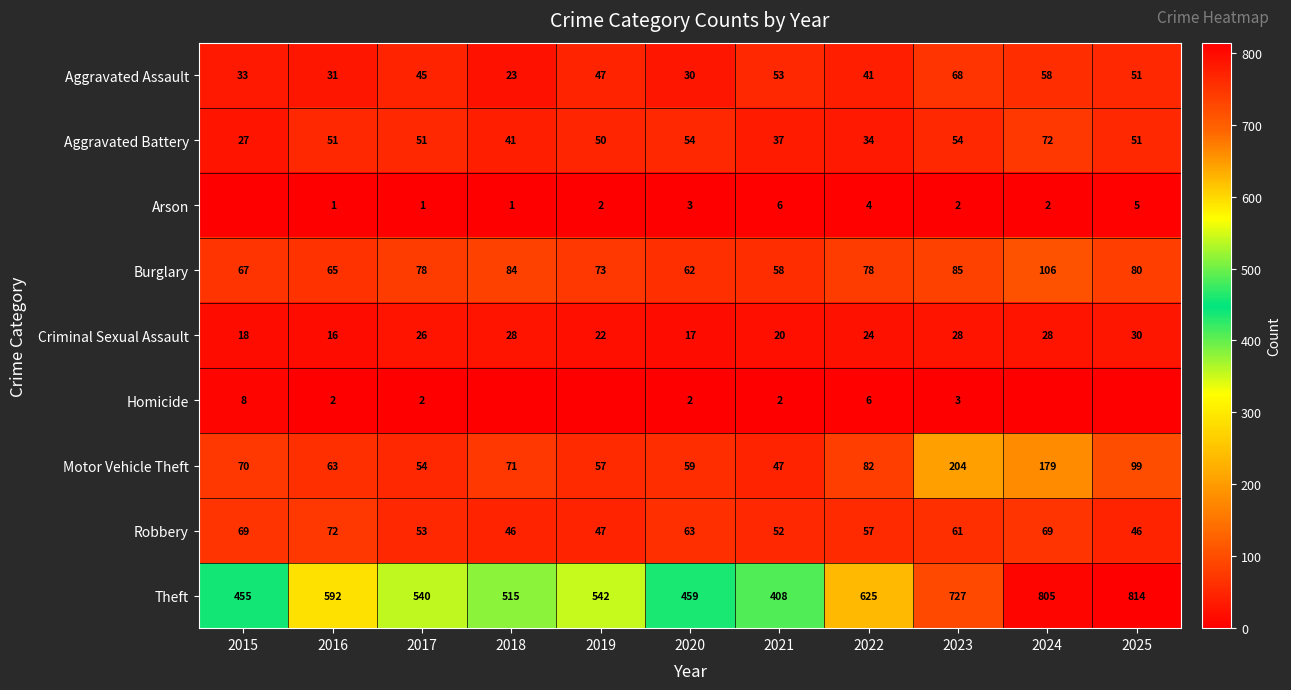

Which has a higher value, 2022 or 2025?

2025